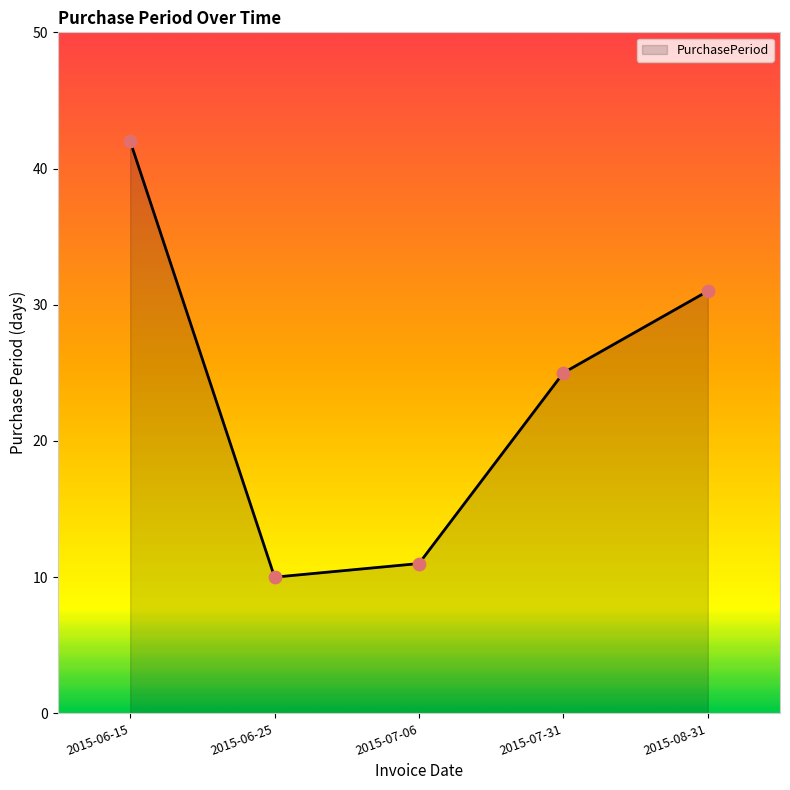

Which has a higher value, 2015-08-31 or 2015-06-15?

2015-06-15